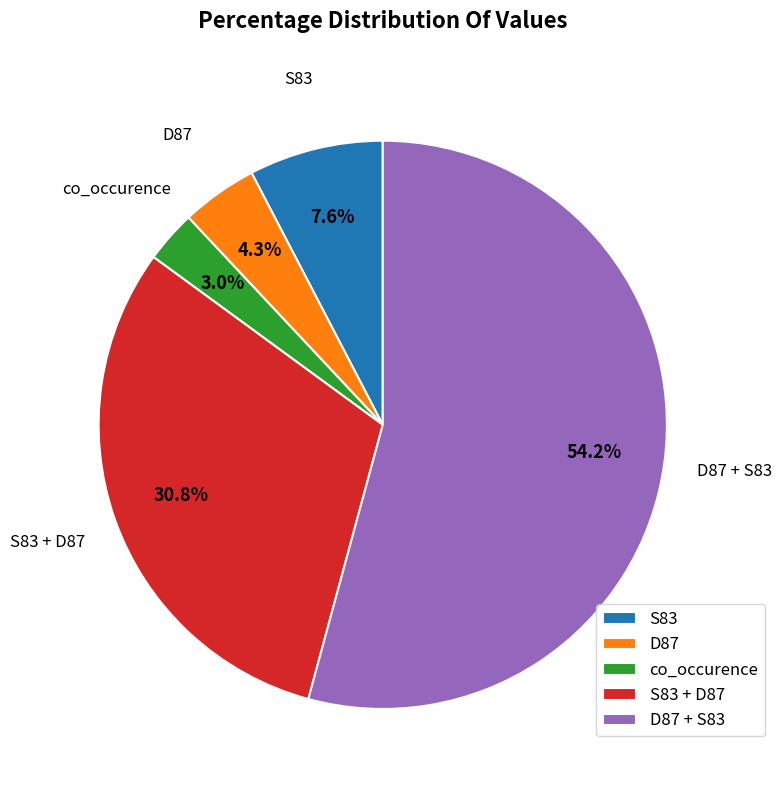

Does co_occurence account for over 50% of the chart?

No